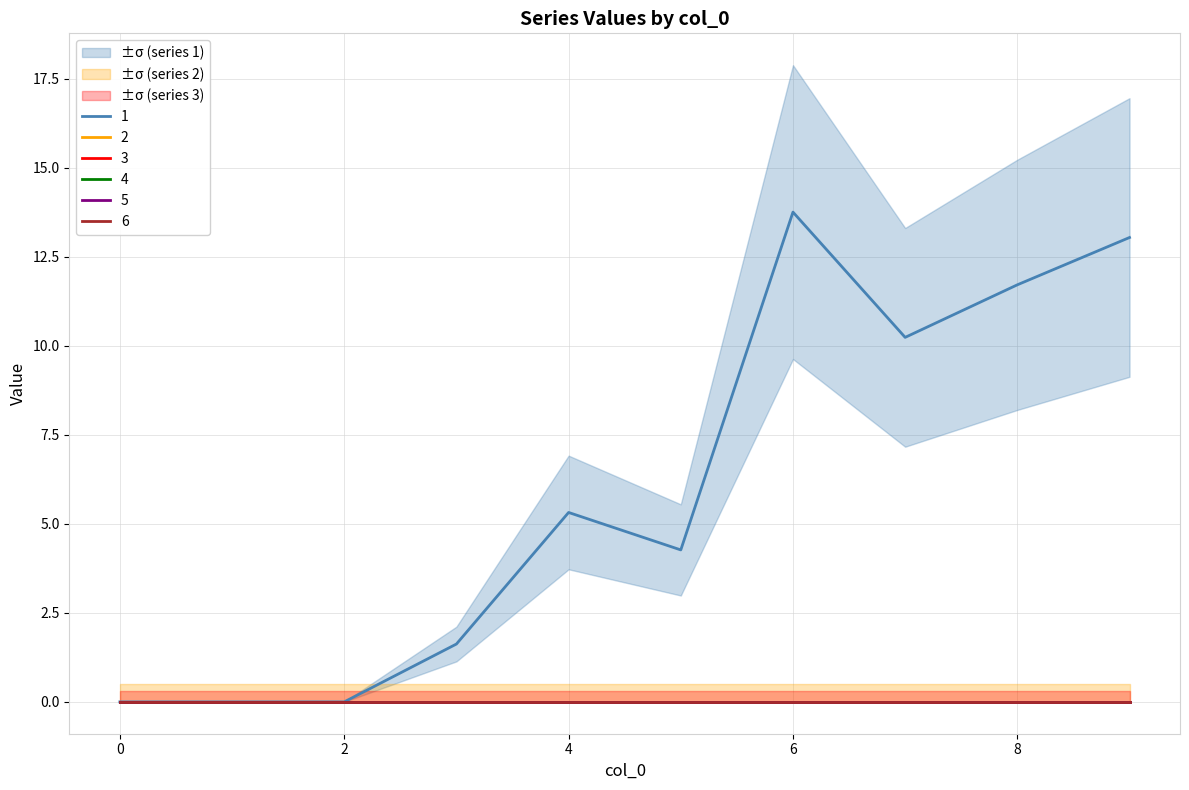

Does the chart have visible grid lines?

Yes